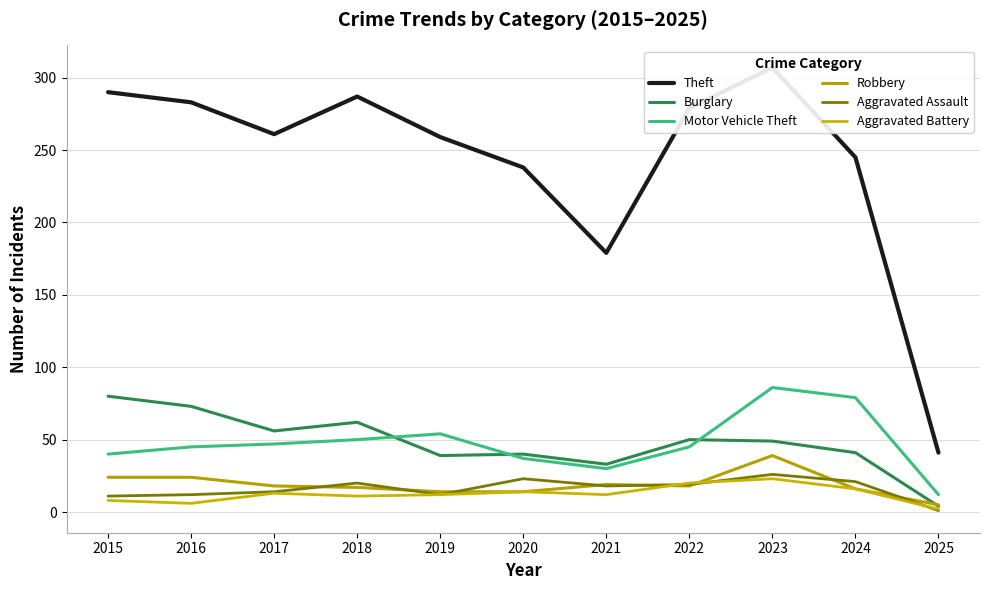

Reading left to right, what are all the values shown in this chart?

Theft: 2015=290	2016=283	2017=261	2018=287	2019=259	2020=238	2021=179	2022=279	2023=307	2024=245	2025=41
Burglary: 2015=80	2016=73	2017=56	2018=62	2019=39	2020=40	2021=33	2022=50	2023=49	2024=41	2025=4
Motor Vehicle Theft: 2015=40	2016=45	2017=47	2018=50	2019=54	2020=37	2021=30	2022=45	2023=86	2024=79	2025=12
Robbery: 2015=24	2016=24	2017=18	2018=17	2019=14	2020=14	2021=19	2022=18	2023=39	2024=16	2025=5
Aggravated Assault: 2015=11	2016=12	2017=14	2018=20	2019=12	2020=23	2021=18	2022=19	2023=26	2024=21	2025=1
Aggravated Battery: 2015=8	2016=6	2017=13	2018=11	2019=12	2020=14	2021=12	2022=20	2023=23	2024=16	2025=2